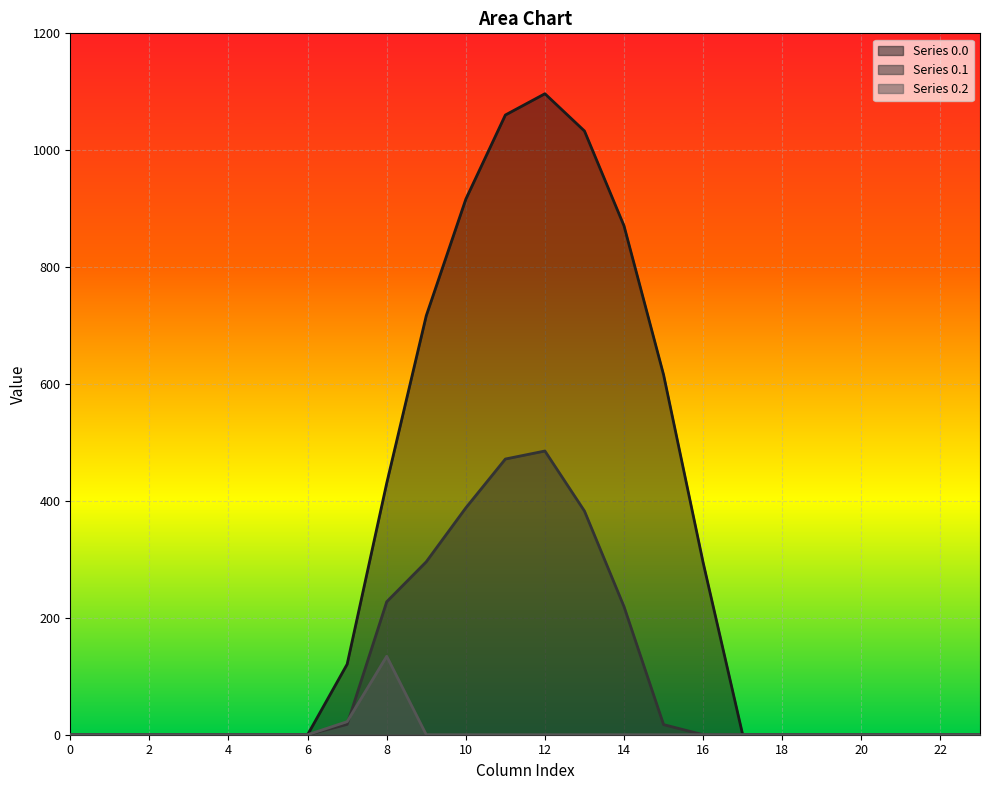

The value of row_0.2 at 9 is 73.5. True or false?

False